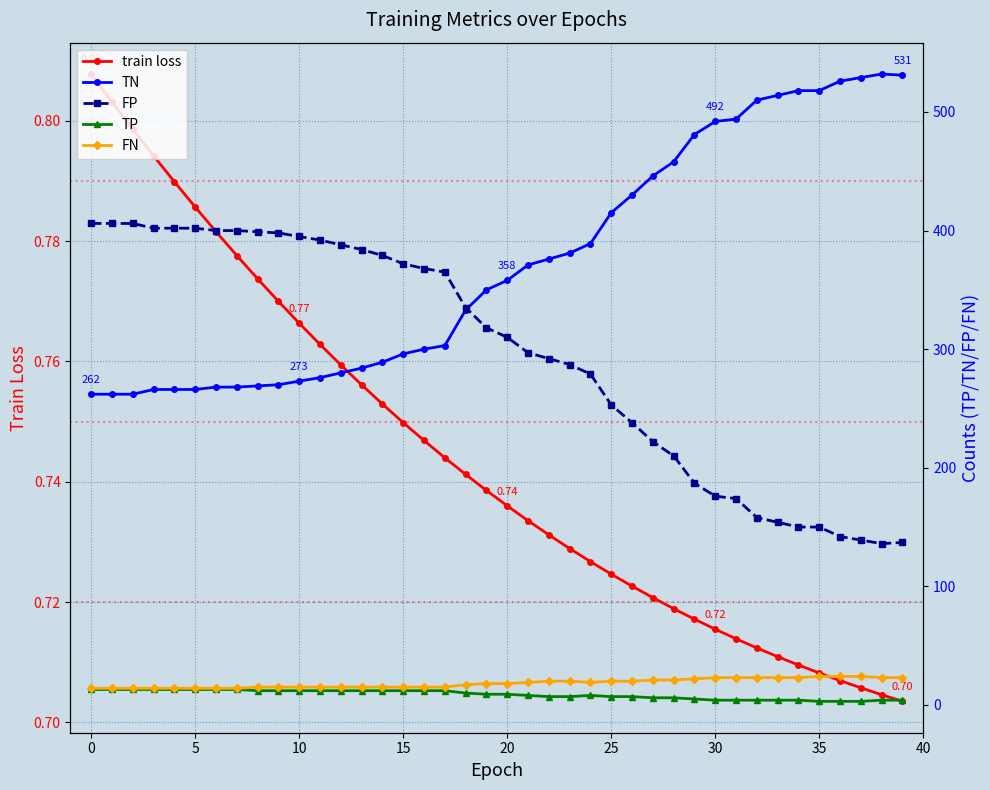

What is the difference between the highest and lowest values at 28?

457.3